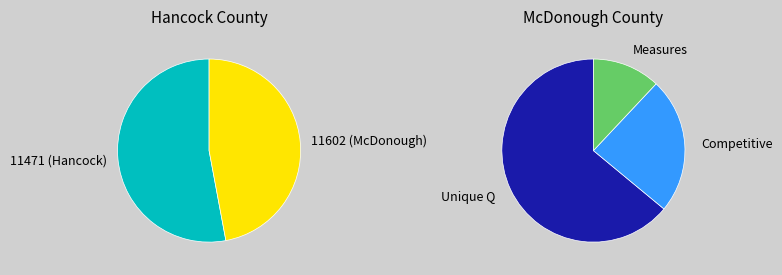

Is it true that 11471 (Hancock) is 41% of the pie?

False